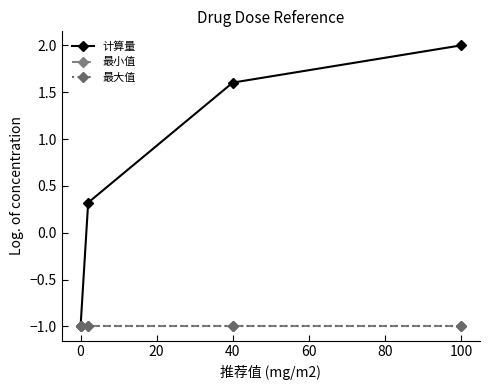

What is the lowest value of the 最大值 series?

-1.0